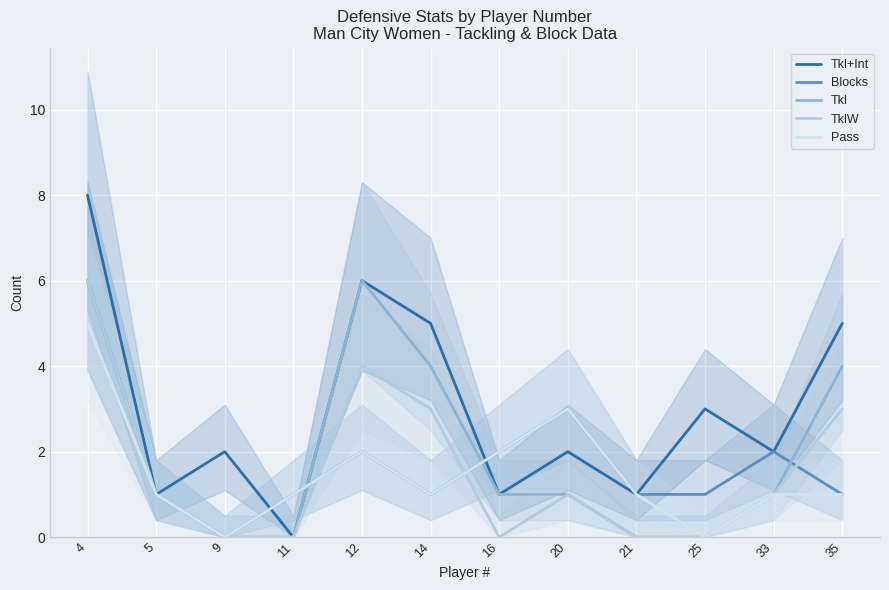

Which series has the widest spread of values?

Tkl+Int